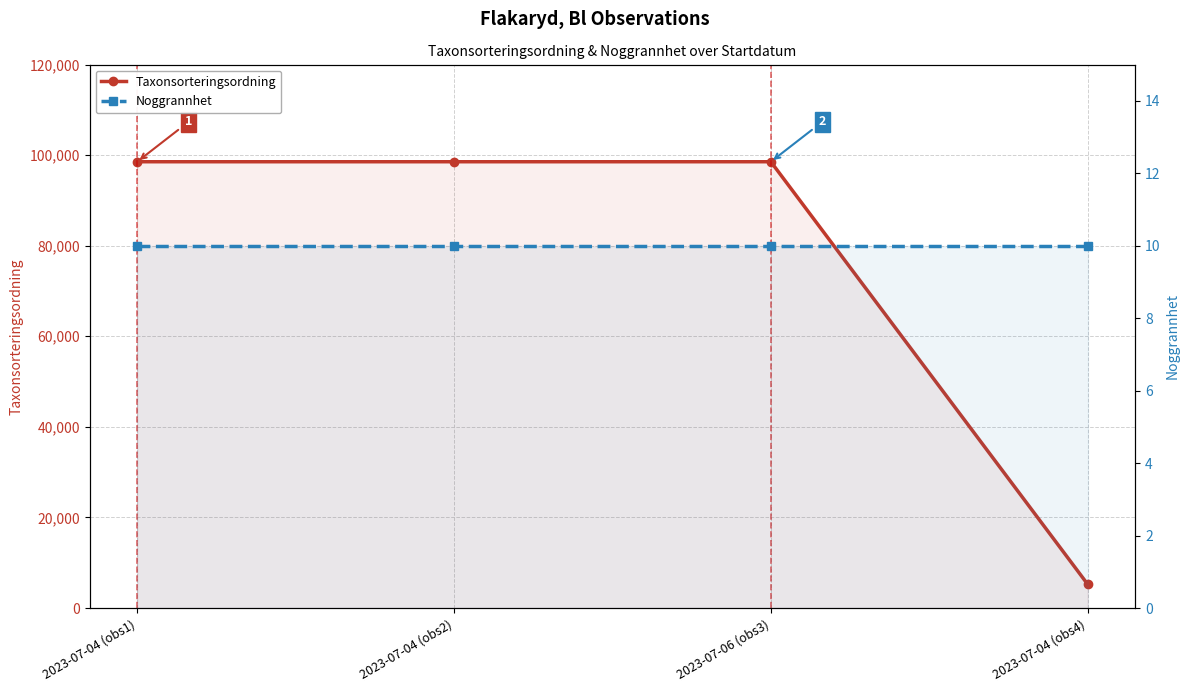

How many data points does each series have?

4